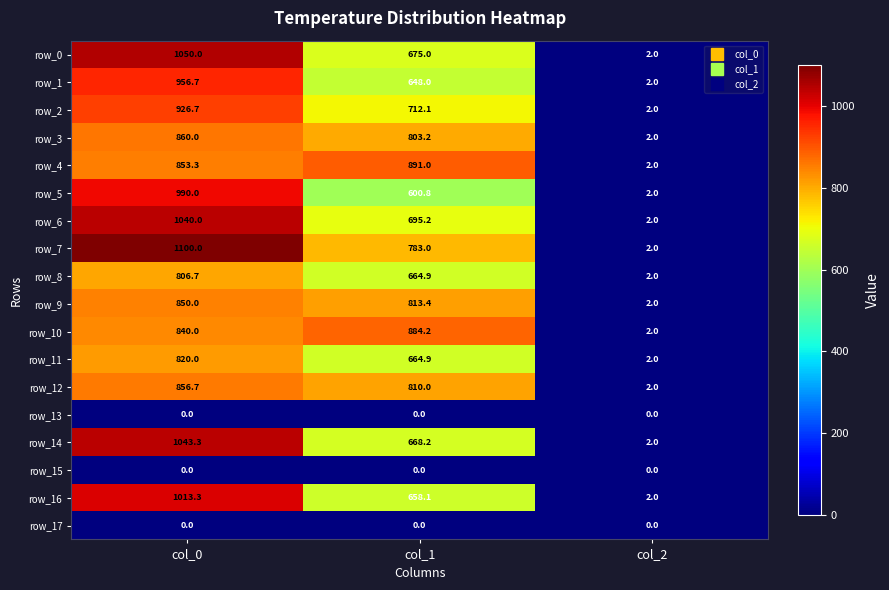

The value of row_12 at col_2 is 2.0. True or false?

True